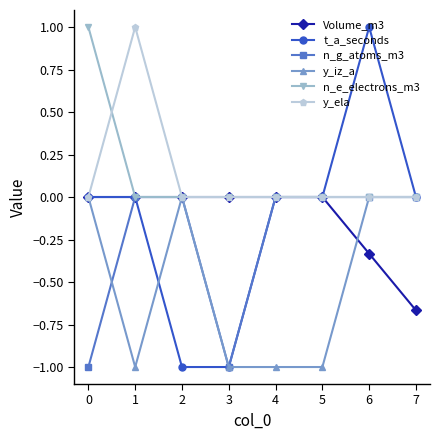

At which category is the sum across all series the highest?

6